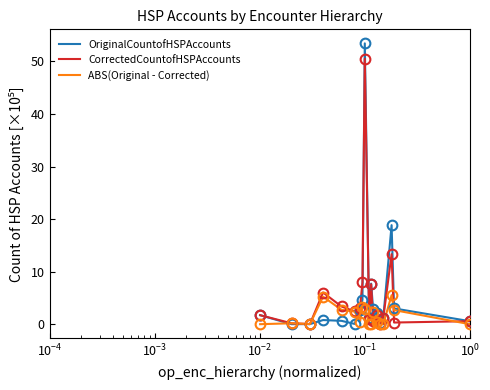

Which series has the widest spread of values?

OriginalCountofHSPAccounts